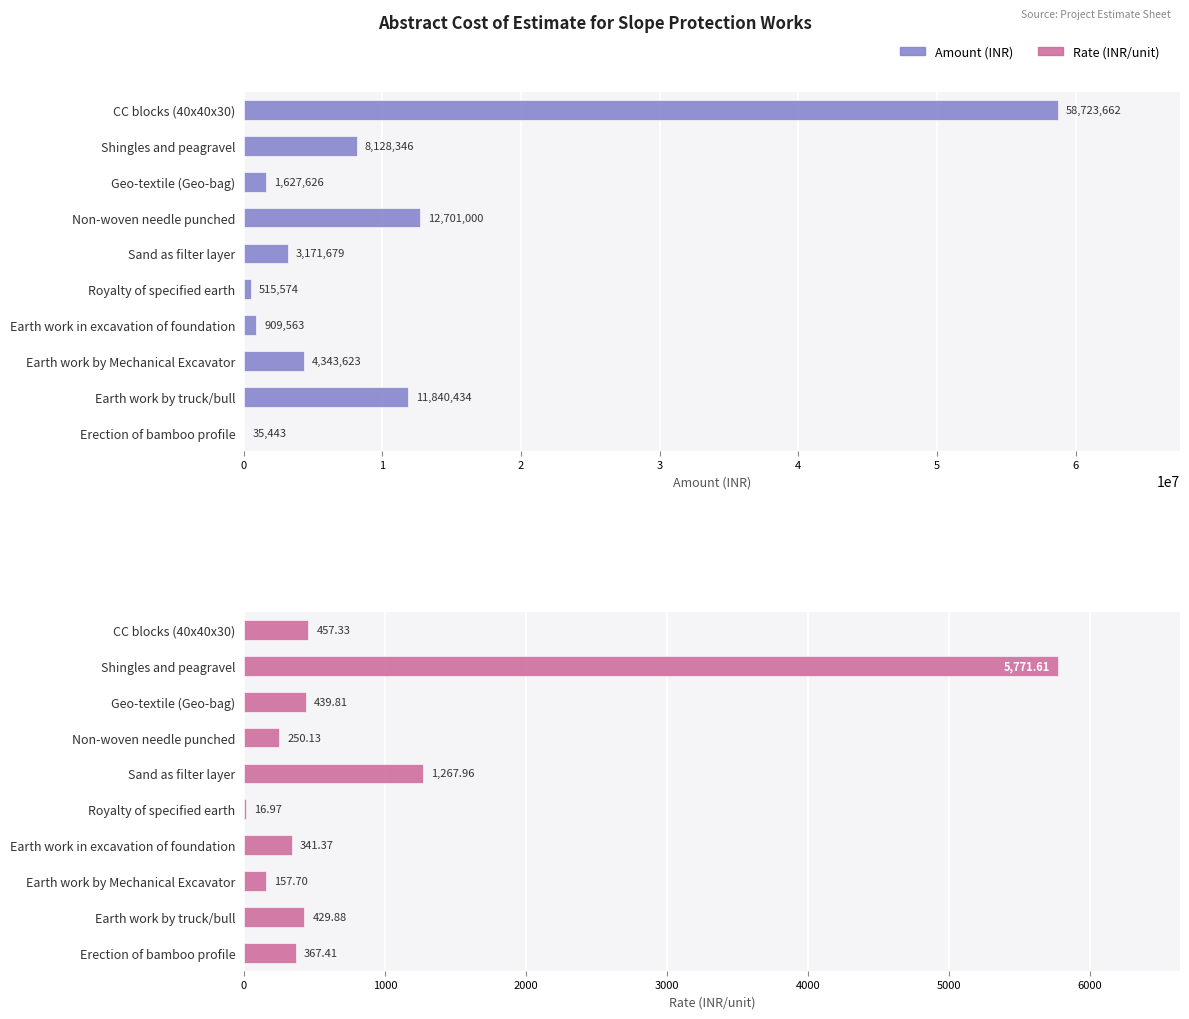

Reading left to right, list all the values displayed in this chart.

Amount (INR): 35442.8	11840434.2	4343622.6	909563.3	515573.7	3171679.4	12701000.0	1627626.2	8128346.3	58723661.6
Rate (INR/unit): 367.4	429.9	157.7	341.4	17.0	1268.0	250.1	439.8	5771.6	457.3